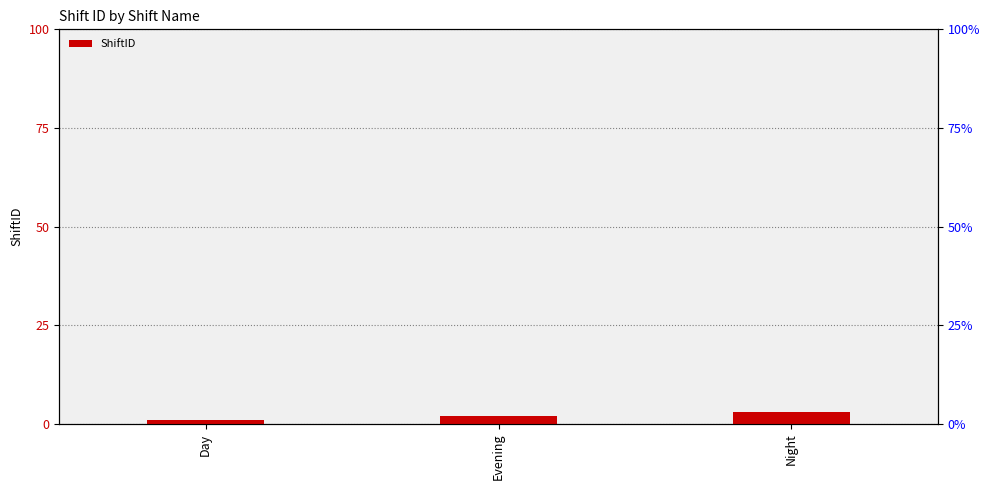

What is the difference between the maximum and second lowest values?

1